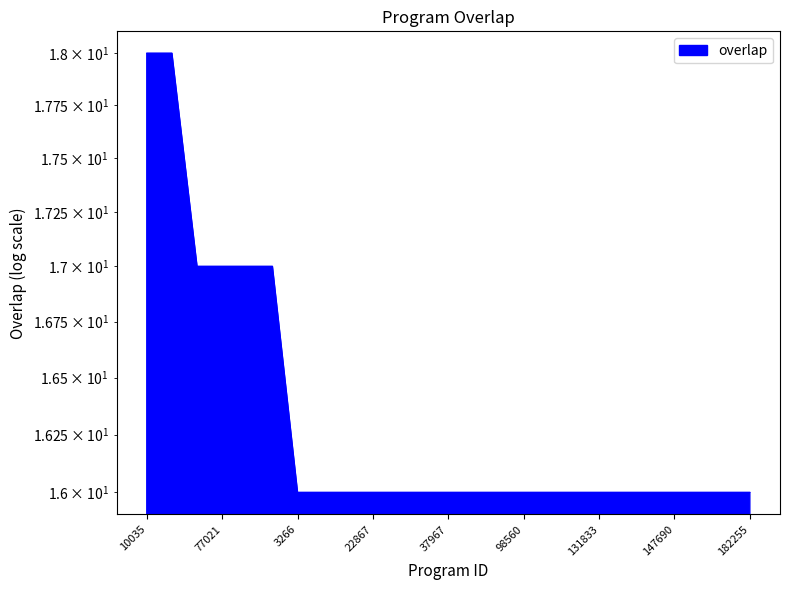

Reading left to right, transcribe all the data shown in this chart.

10035=18	267329=18	59142=17	77021=17	166356=17	334551=17	3266=16	15009=16	15011=16	22867=16	28666=16	32184=16	37967=16	70825=16	78009=16	98560=16	112332=16	126358=16	131833=16	144773=16	145641=16	147690=16	152035=16	174642=16	182255=16